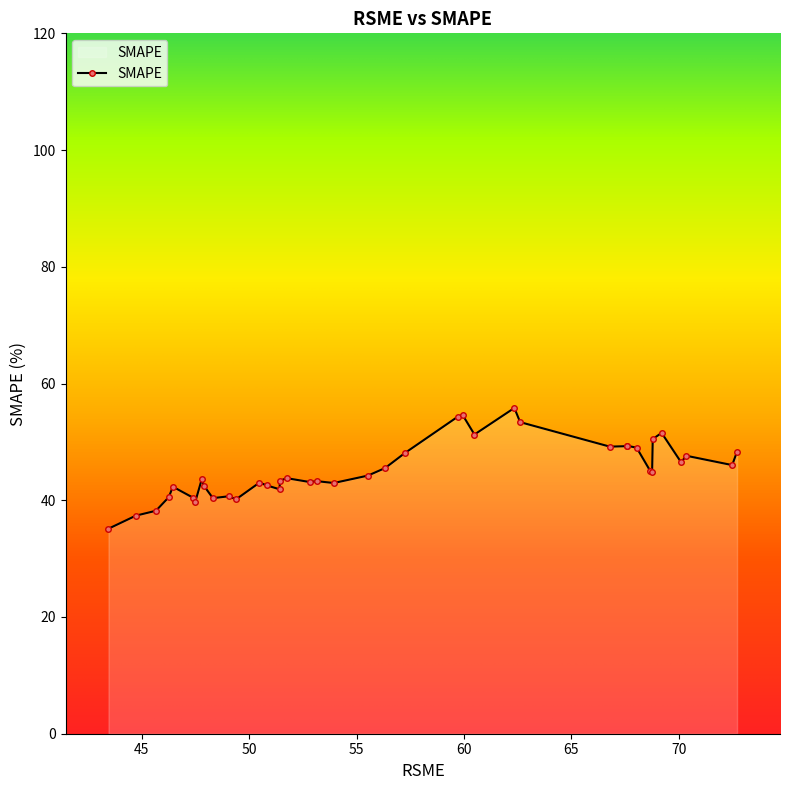

True or false: the data has more than 0 interior local peaks.

True